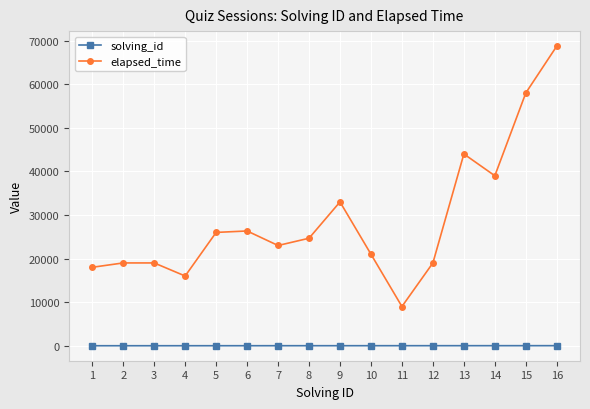

Which category has the highest value across all series?

16